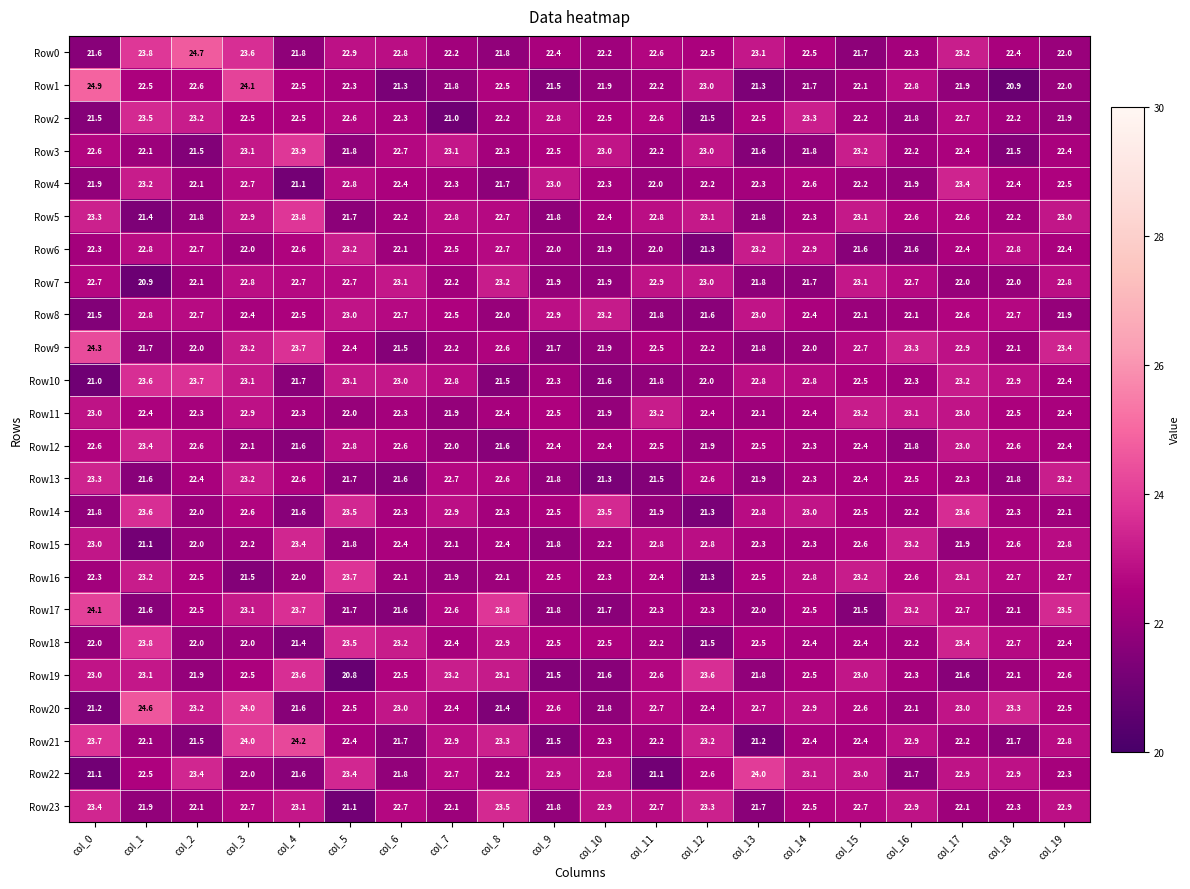

What is the difference between the highest and lowest values at col_15?

1.7